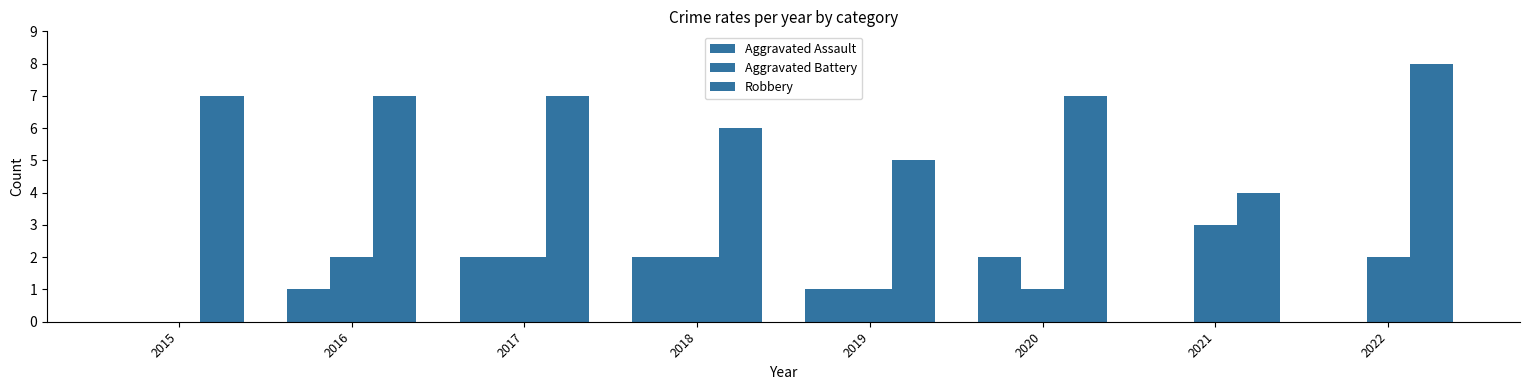

Does the chart contain stacked bars?

No